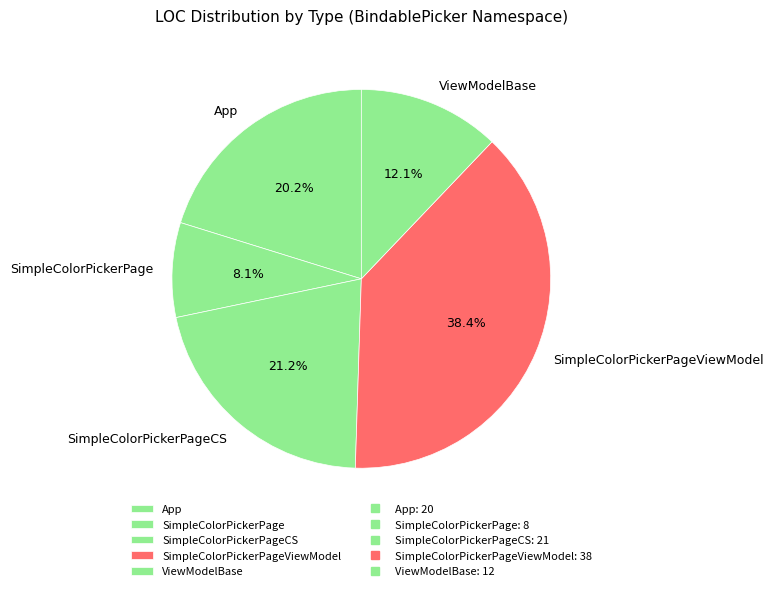

Combined, what portion of the pie is SimpleColorPickerPage and ViewModelBase?

20.2%